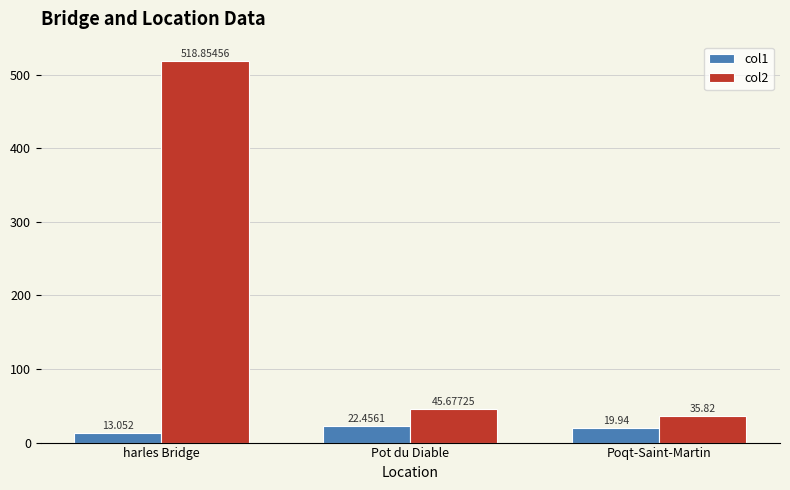

What is the label of the 3rd bar from the right?

harles Bridge